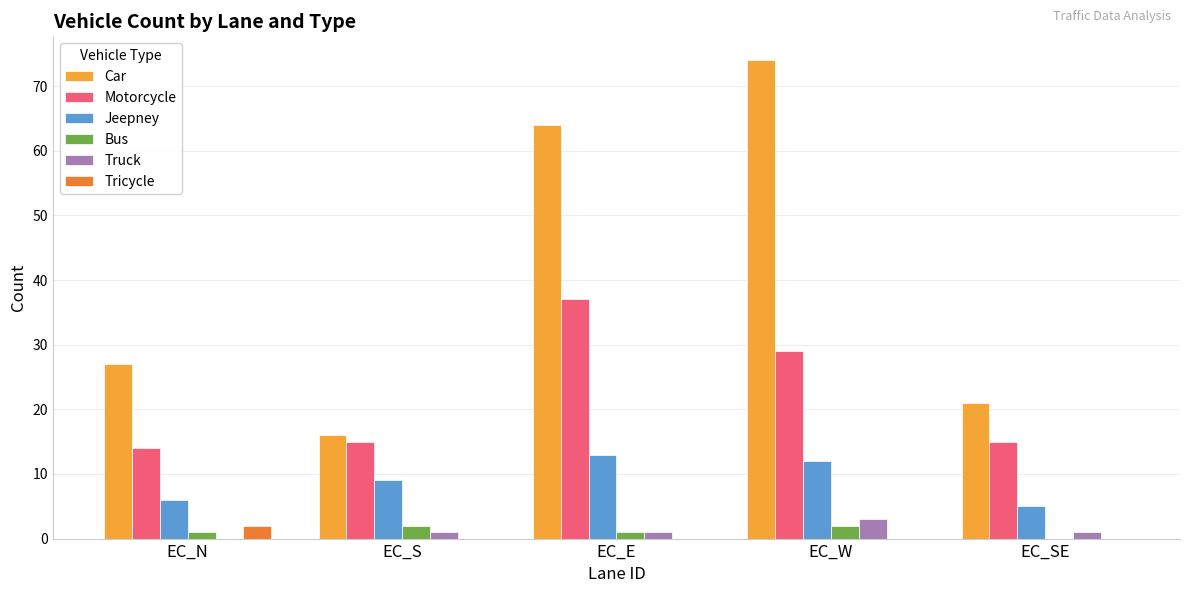

Reading left to right, list all the values displayed in this chart.

Car: 27	16	64	74	21
Motorcycle: 14	15	37	29	15
Jeepney: 6	9	13	12	5
Bus: 1	2	1	2	0
Truck: 0	1	1	3	1
Tricycle: 2	0	0	0	0